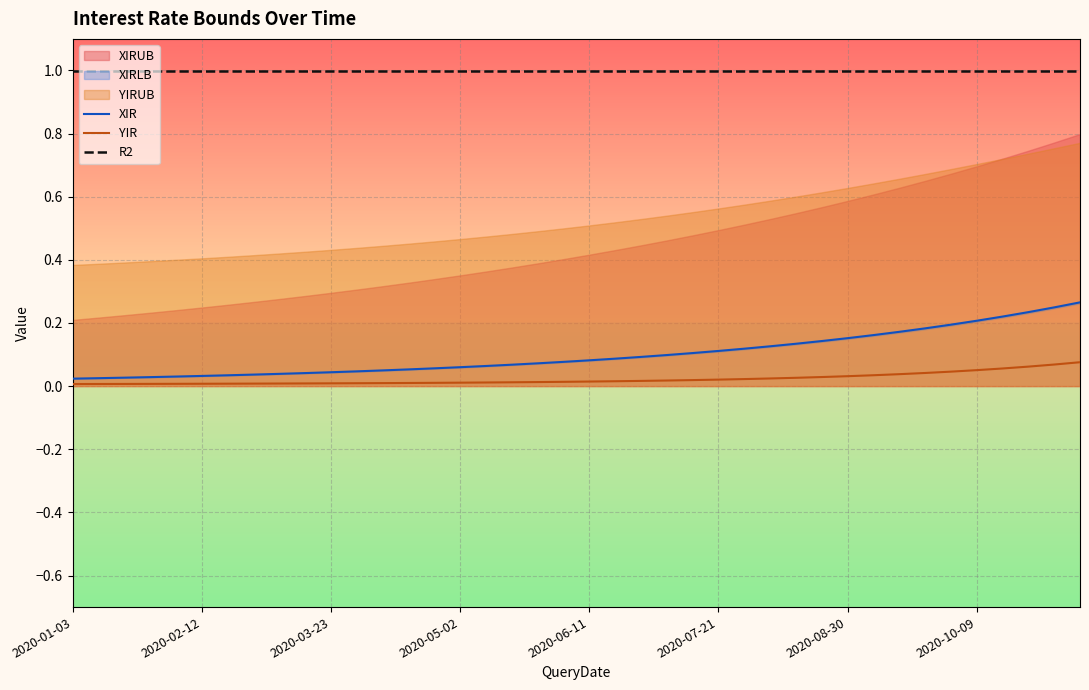

Reading right to left, extract all data points from this chart.

XIR: 0.3	0.2	0.2	0.2	0.2	0.2	0.2	0.2	0.2	0.2	0.1	0.1	0.1	0.1	0.1	0.1	0.1	0.1	0.1	0.1	0.1	0.1	0.1	0.1	0.1	0.1	0.1	0.0	0.0	0.0	0.0	0.0	0.0	0.0	0.0	0.0	0.0	0.0	0.0	0.0
YIR: 0.1	0.1	0.1	0.1	0.1	0.0	0.0	0.0	0.0	0.0	0.0	0.0	0.0	0.0	0.0	0.0	0.0	0.0	0.0	0.0	0.0	0.0	0.0	0.0	0.0	0.0	0.0	0.0	0.0	0.0	0.0	0.0	0.0	0.0	0.0	0.0	0.0	0.0	0.0	0.0
R2: 1.0	1.0	1.0	1.0	1.0	1.0	1.0	1.0	1.0	1.0	1.0	1.0	1.0	1.0	1.0	1.0	1.0	1.0	1.0	1.0	1.0	1.0	1.0	1.0	1.0	1.0	1.0	1.0	1.0	1.0	1.0	1.0	1.0	1.0	1.0	1.0	1.0	1.0	1.0	1.0